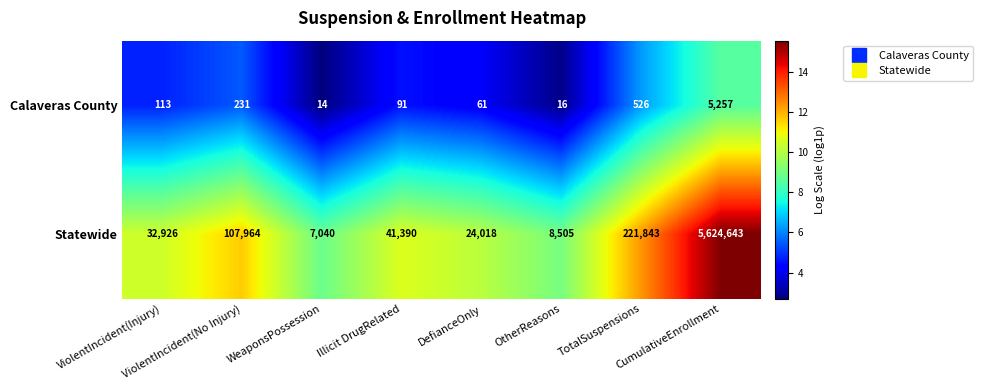

Which series has the largest total across all categories?

Statewide